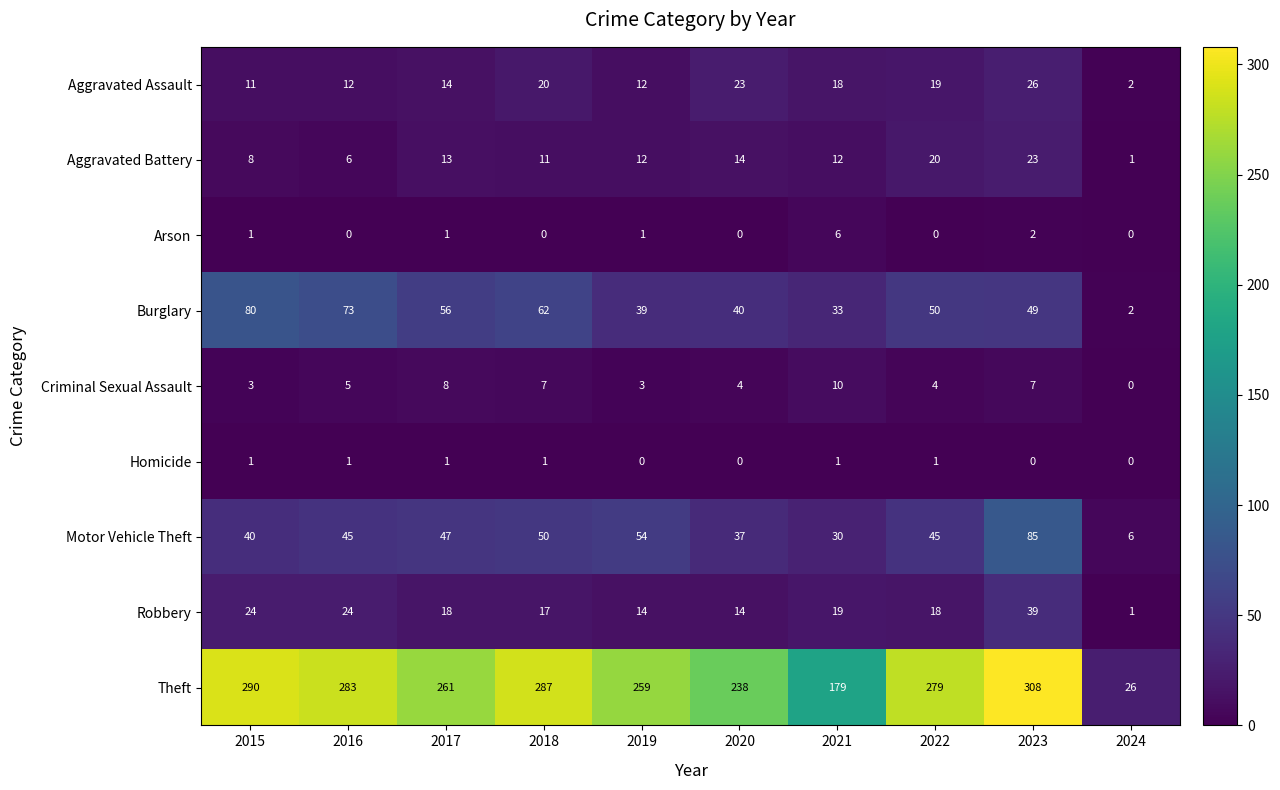

What is the sum of the Theft values at 2015 and 2018?

577